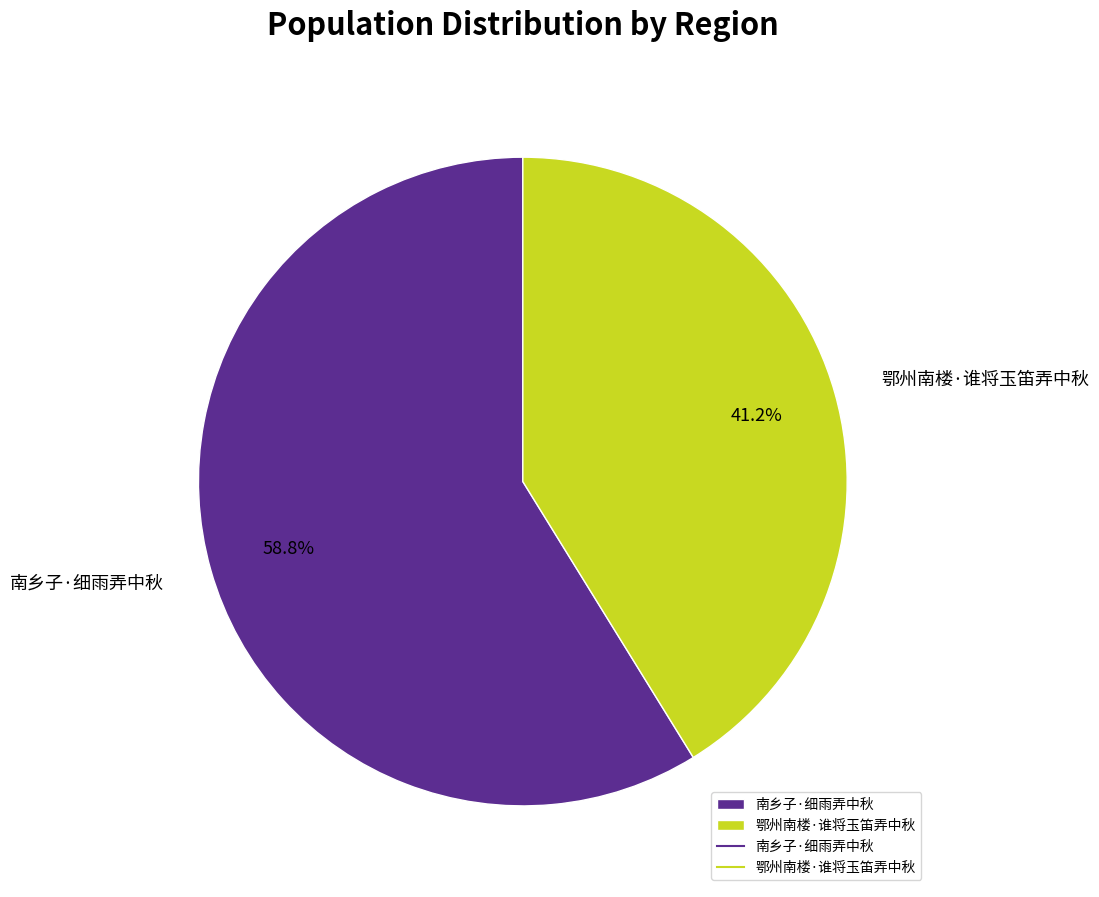

Combined, what portion of the pie is 南乡子·细雨弄中秋 and 鄂州南楼·谁将玉笛弄中秋?

100.0%